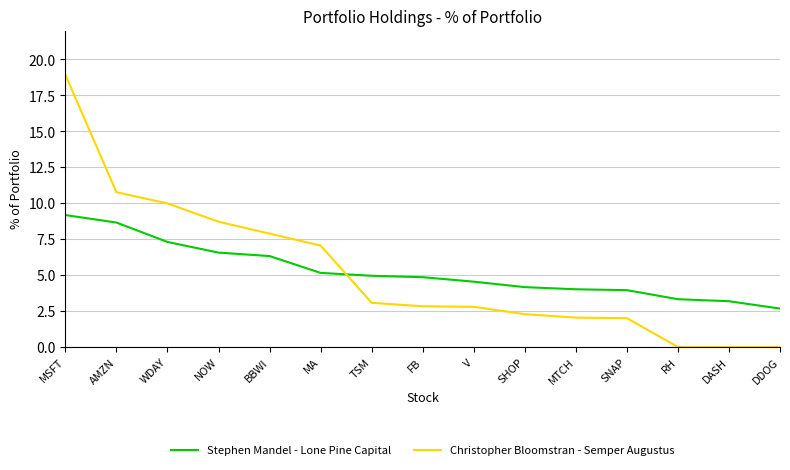

What is the difference between the Christopher Bloomstran - Semper Augustus values at V and MA?

4.3